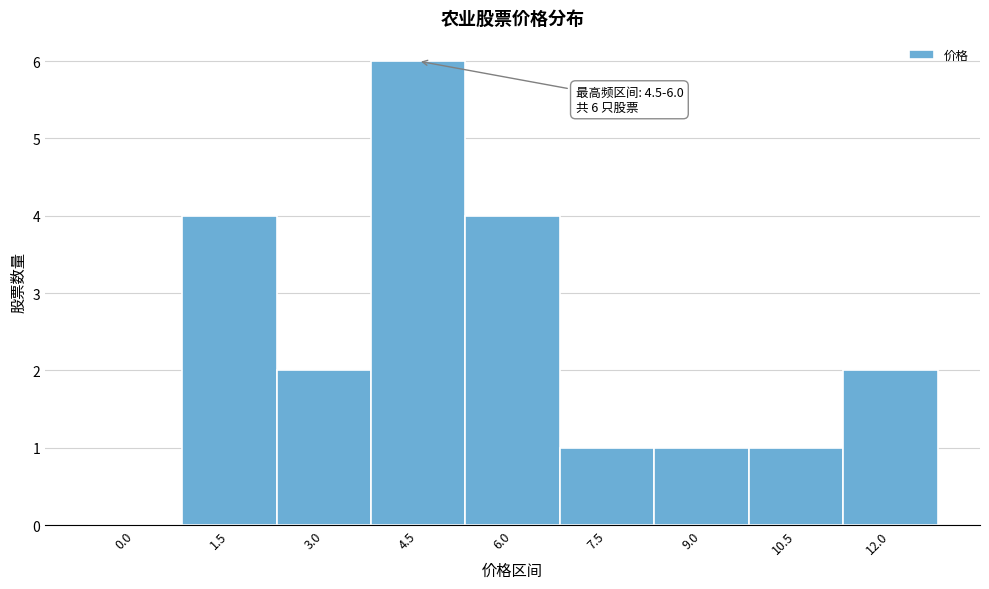

Reading left to right, what are all the values shown in this chart?

0.0=0	1.5=4	3.0=2	4.5=6	6.0=4	7.5=1	9.0=1	10.5=1	12.0=2